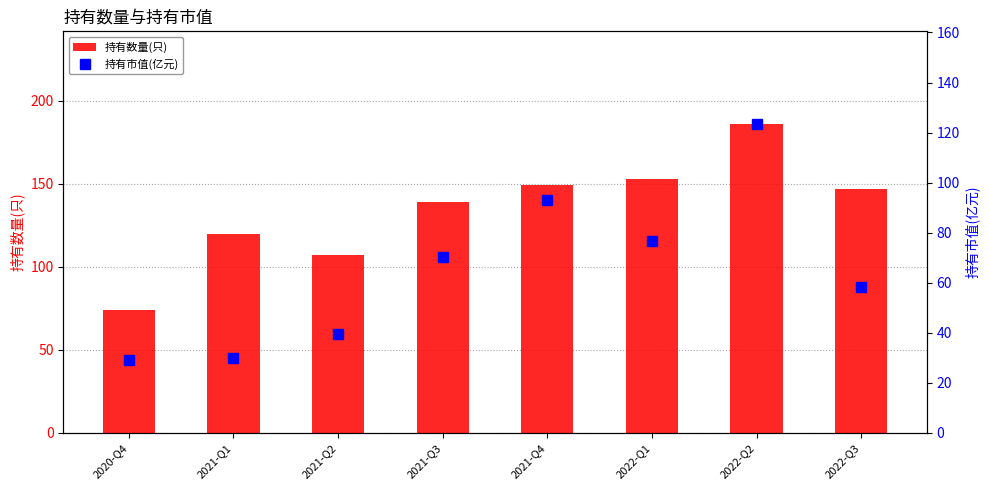

Which category has the lowest value in the 持有数量(只) series?

2020-Q4